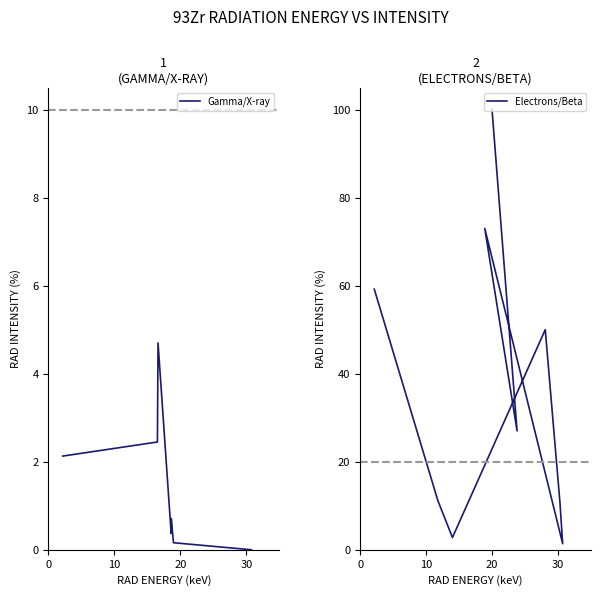

Which category has the lowest value in the Rad Energy series?

7